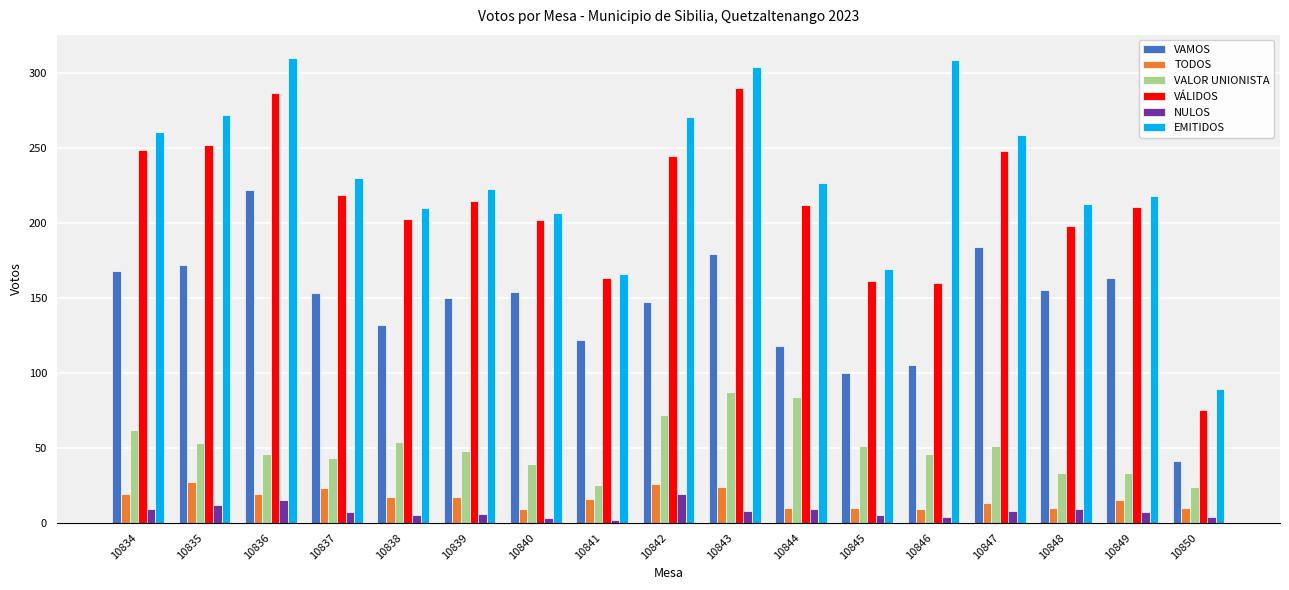

What is the sum of all TODOS values?

274